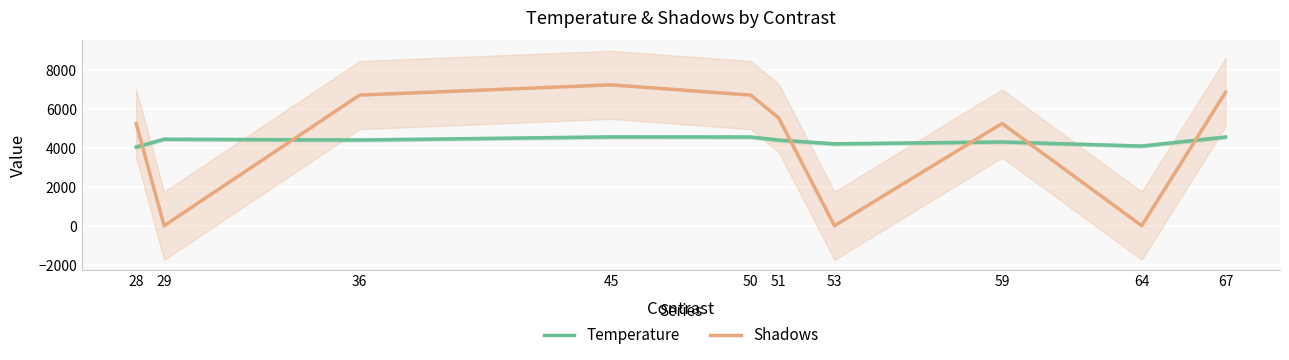

Where is the first local maximum for Temperature?

29